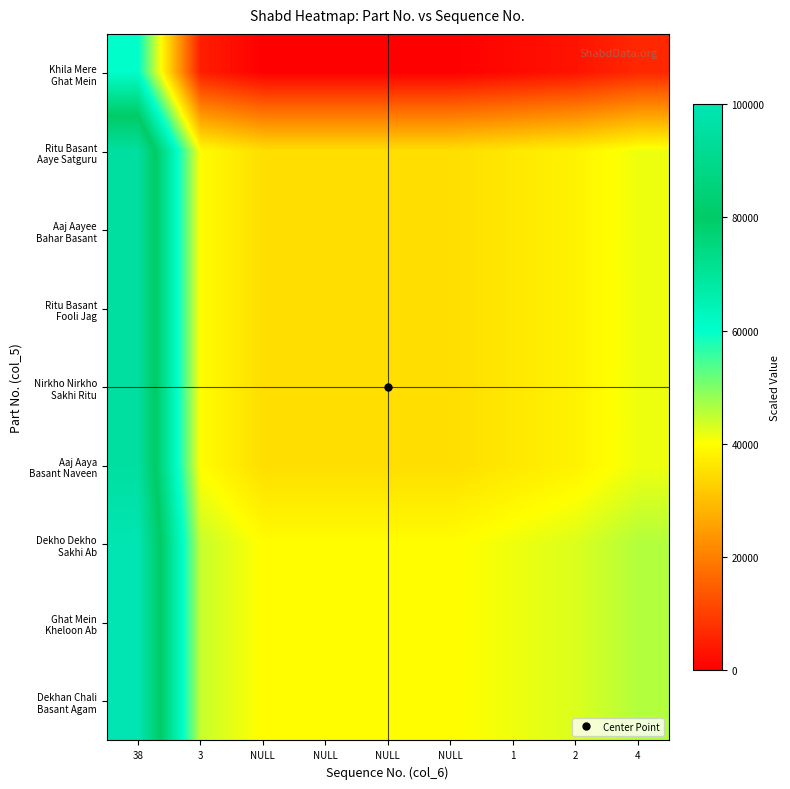

At how many categories does at least one series exceed 44806?

2